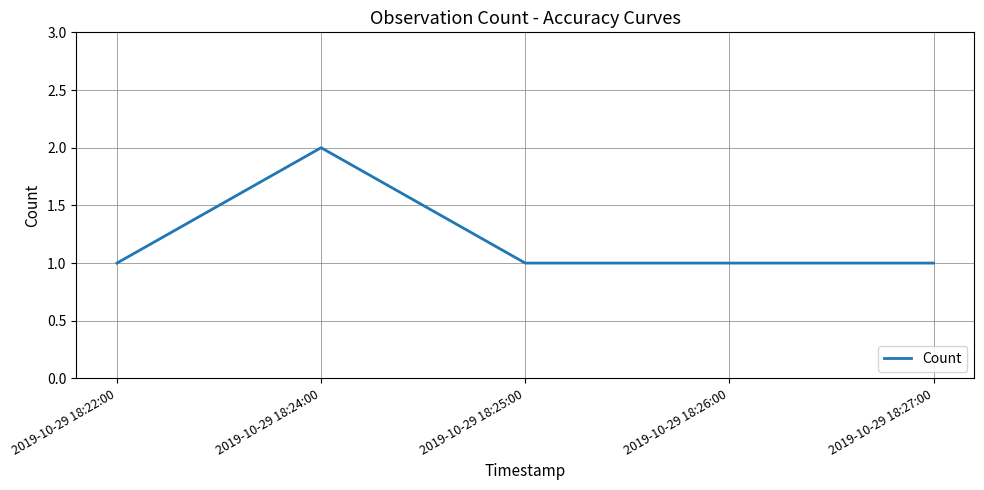

True or false: the data shows 2 at 2019-10-29 18:24:00.

True